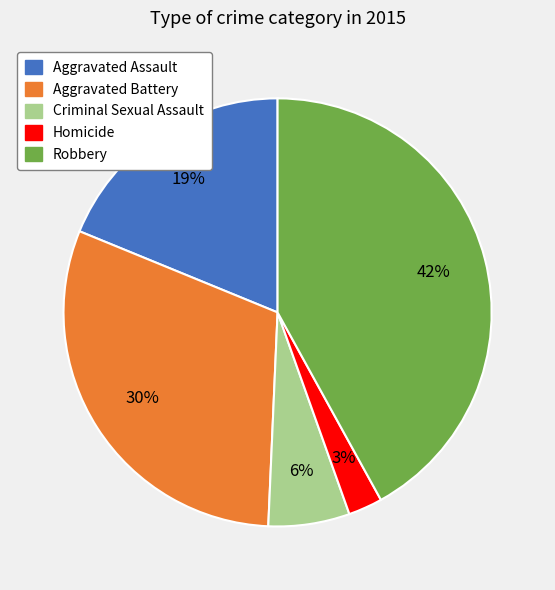

How many segments does this pie chart have?

5